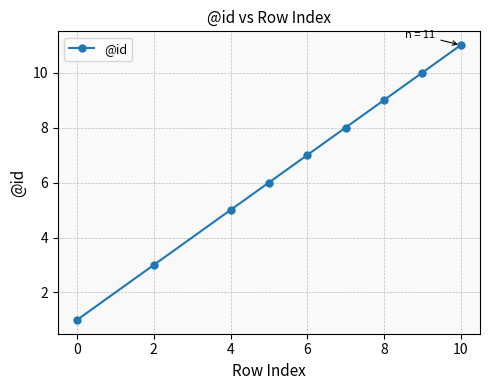

What is the value of the 4th point from the left?

6